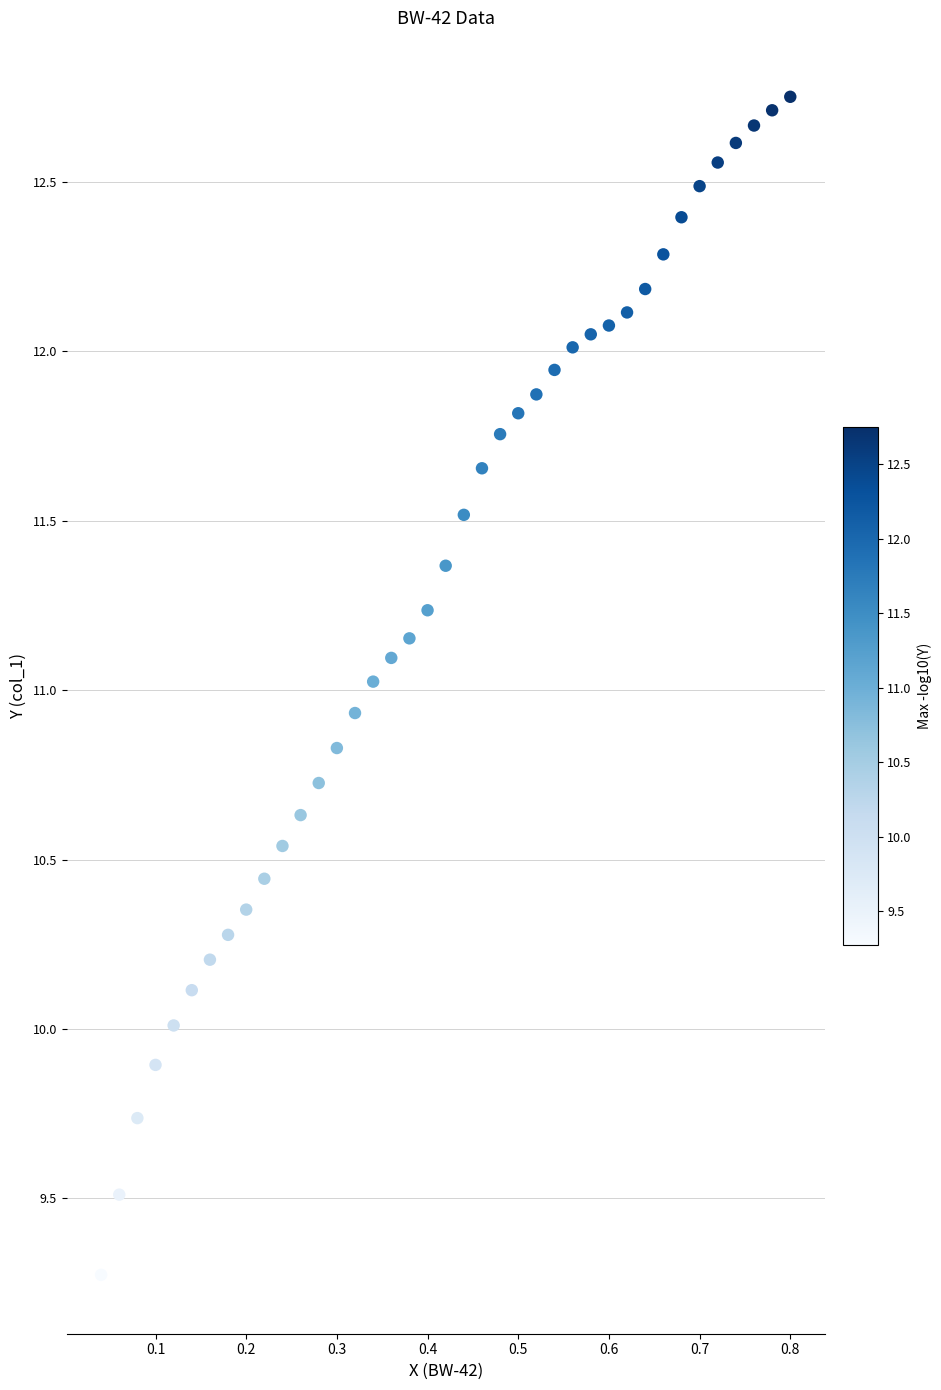

What is the range of Y values (max minus min)?

3.5